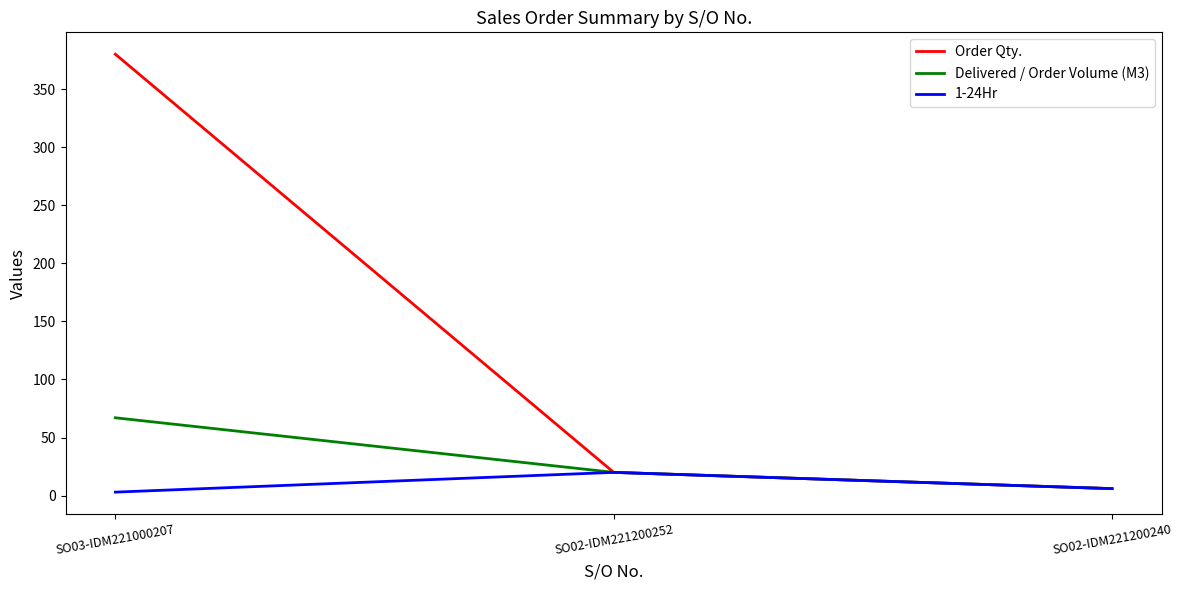

True or false: Order Qty. has a value of 109 at SO03-IDM221000207.

False